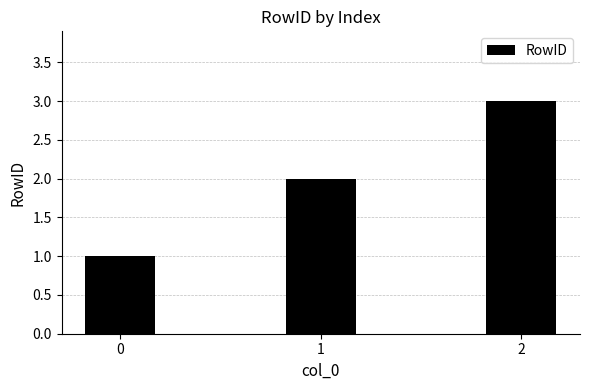

What is the change in value from 0 to 2?

+2